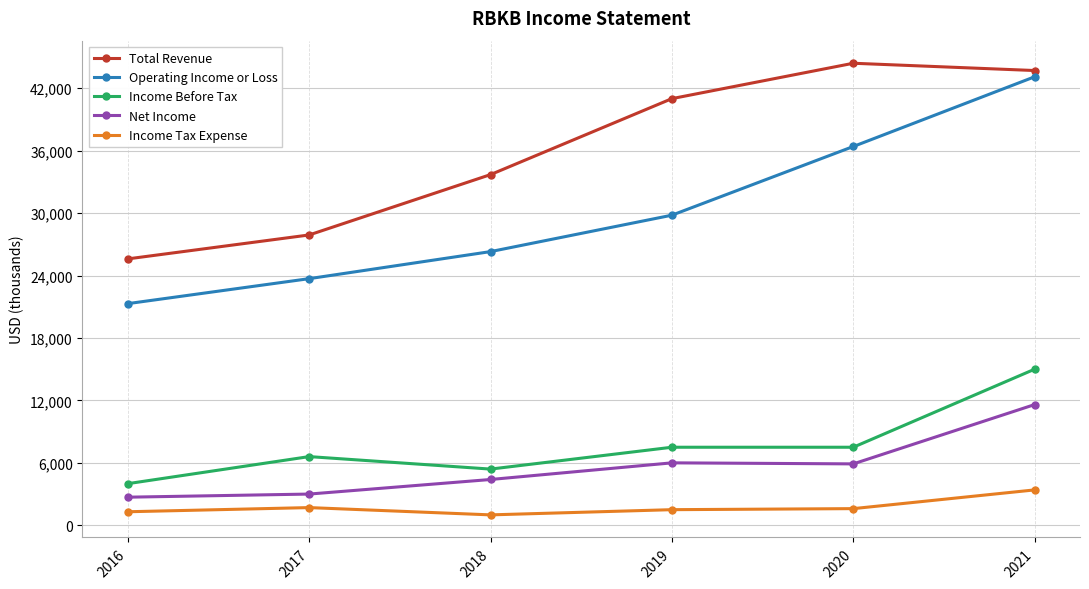

True or false: Income Before Tax and Total Revenue intersect in this chart.

False